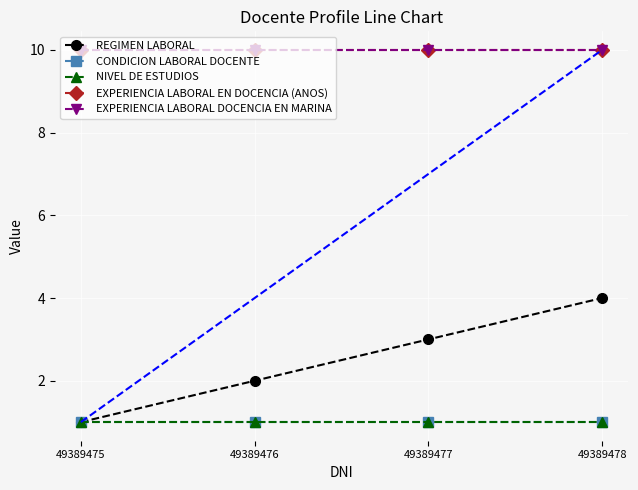

Is this an area chart (filled region under the line)?

No